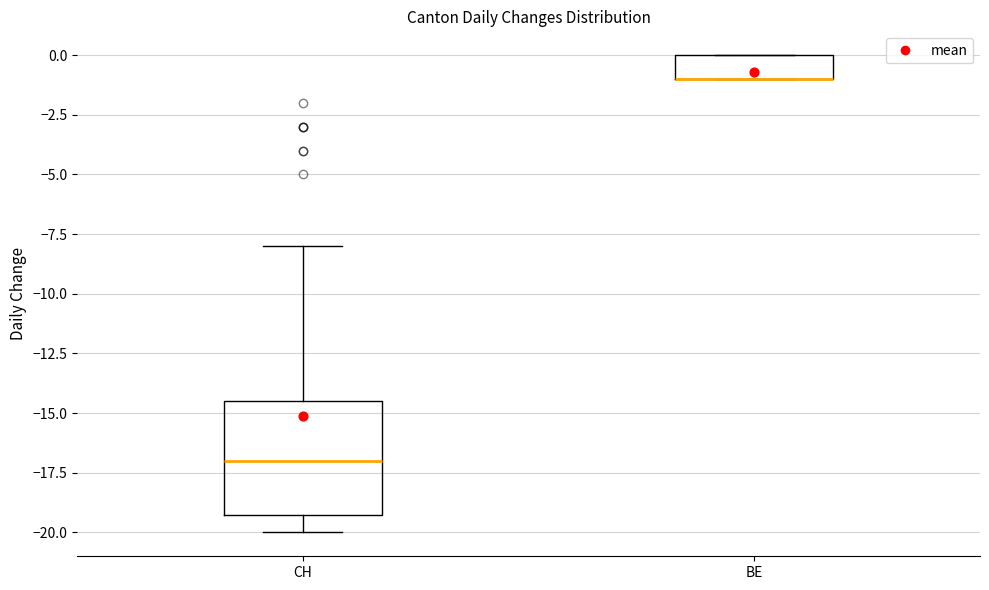

Reading left to right, read every box against the y-axis: the position of its median line, the range the box covers, and the ends of its whiskers. The values are not printed on the chart, so give them approximately, as read against the axis.

CH: median -17.0, box -19.0 to -14.5, whiskers -20.0 to -8.0
BE: median -1.0 (drawn on the box's lower edge), box -1.0 to 0.0, whiskers -1.0 to 0.0